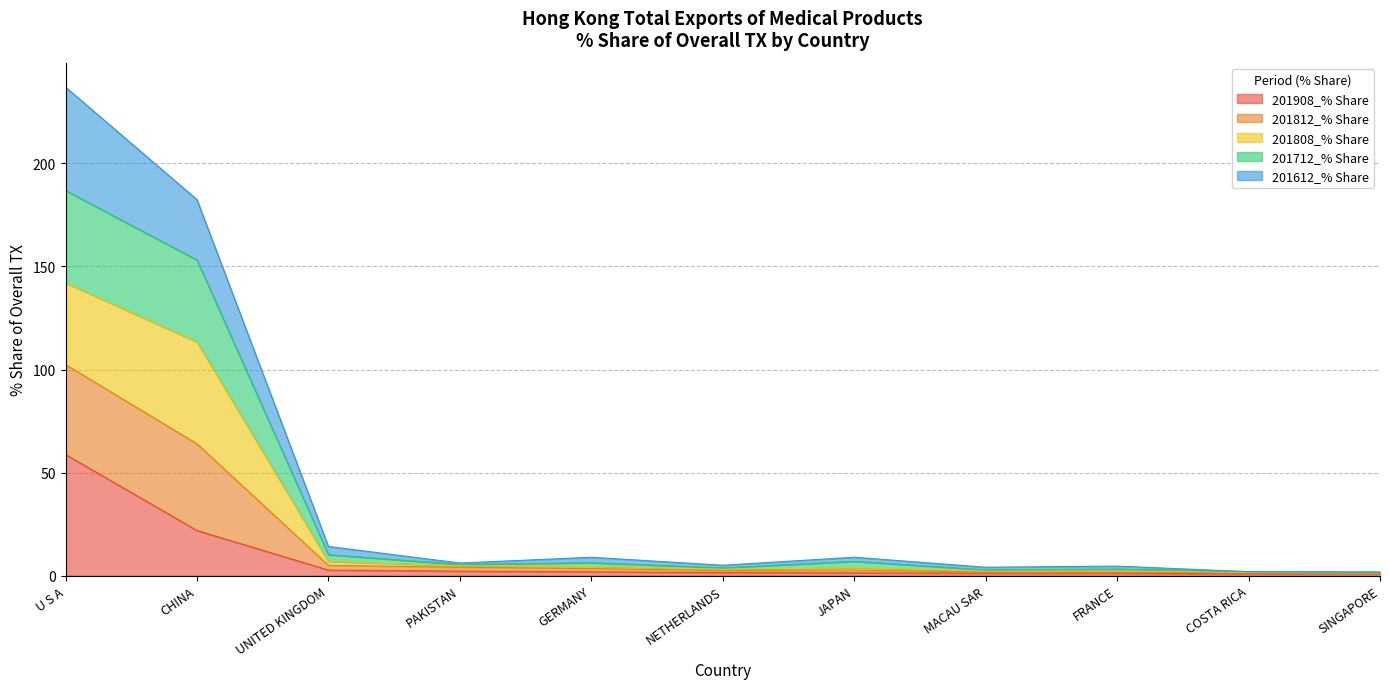

At which category is the sum across all series the highest?

U S A